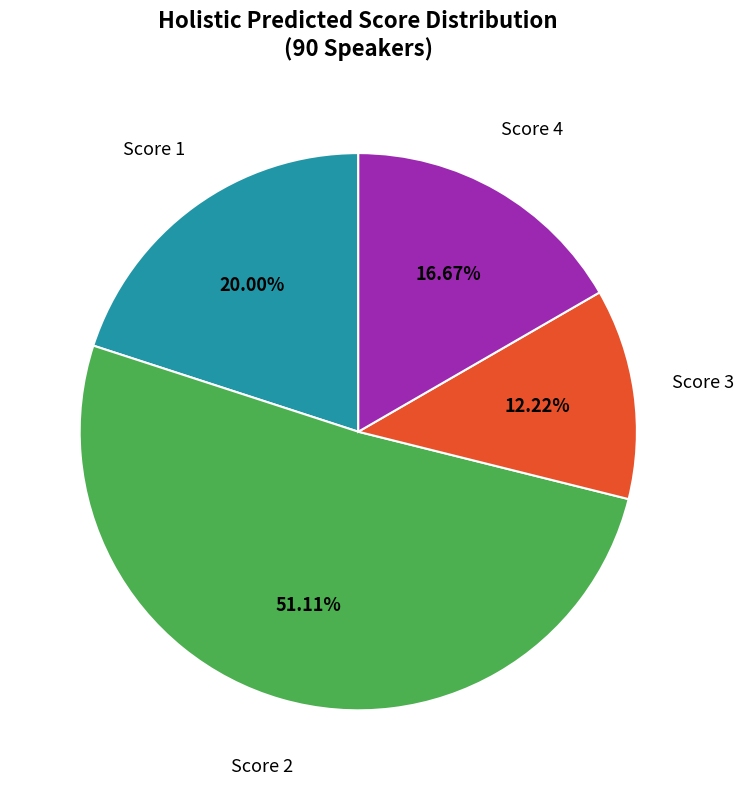

Is there any slice that represents more than half of the pie?

Yes